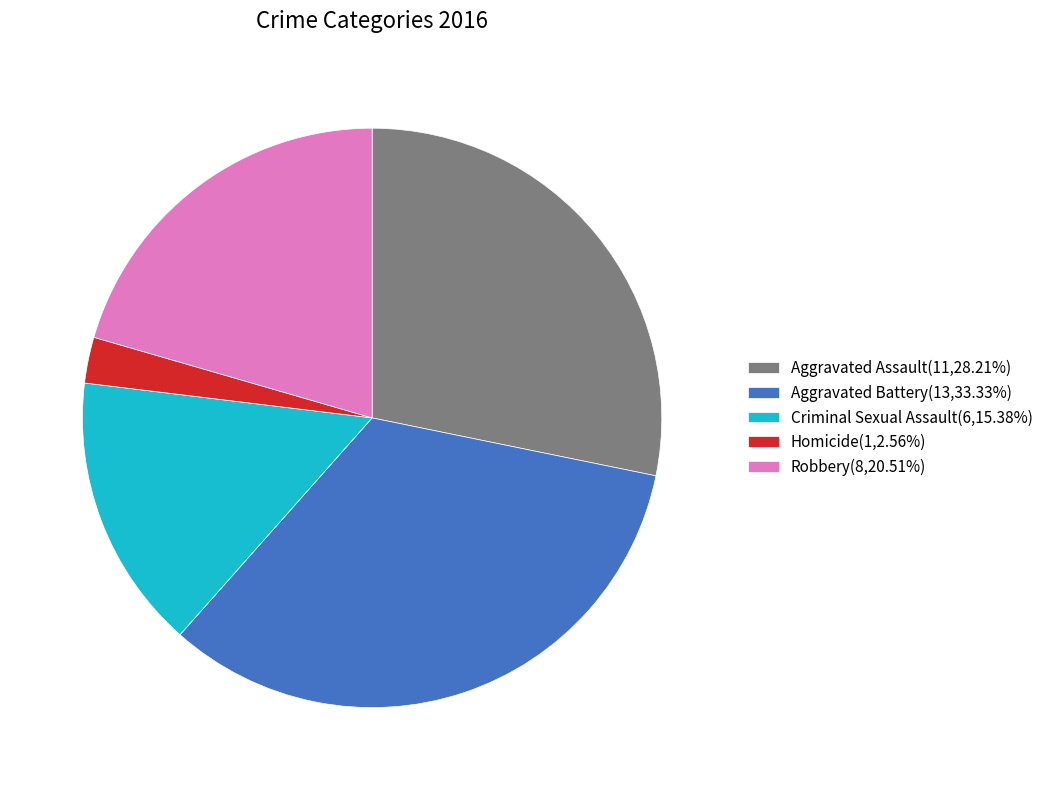

True or false: Homicide accounts for 12% of the total.

False